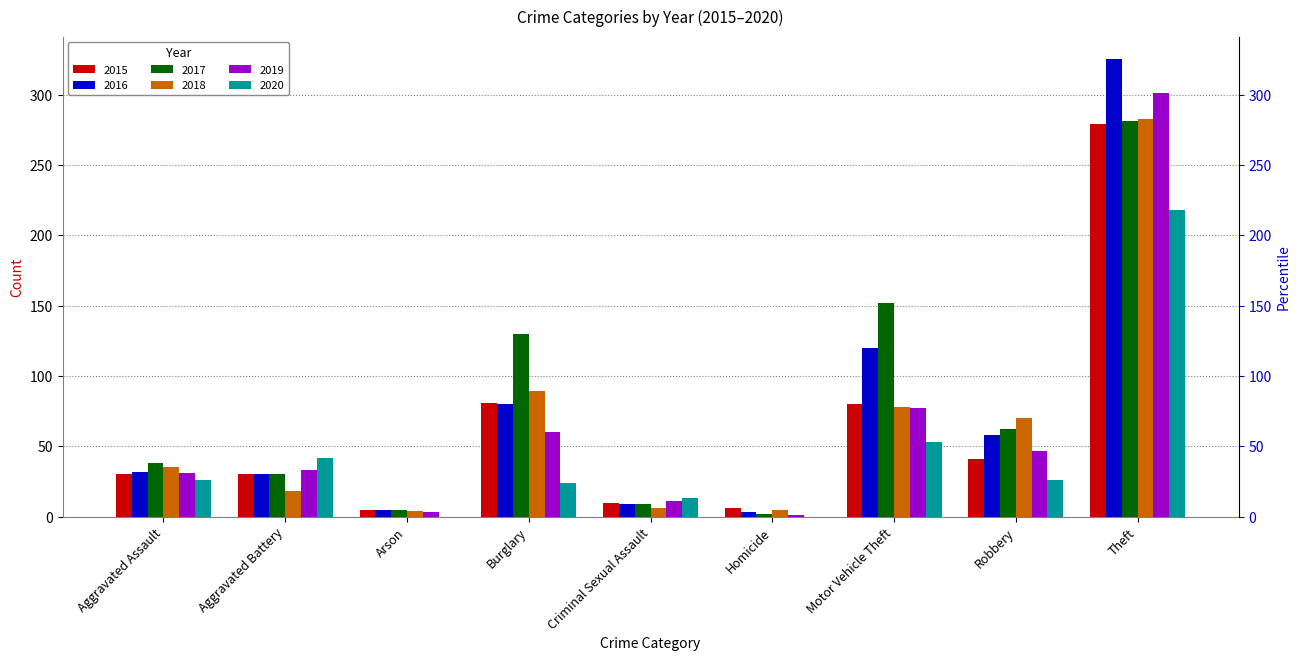

Where does the 2020 series first go above 26?

Aggravated Battery